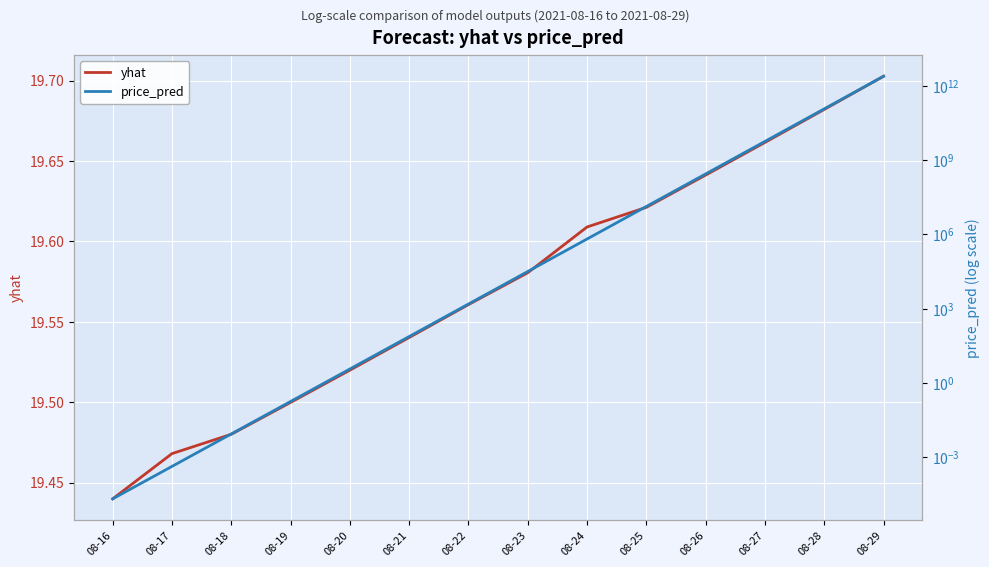

What is the approximate value of price_pred at 08-27?

5677818617.2